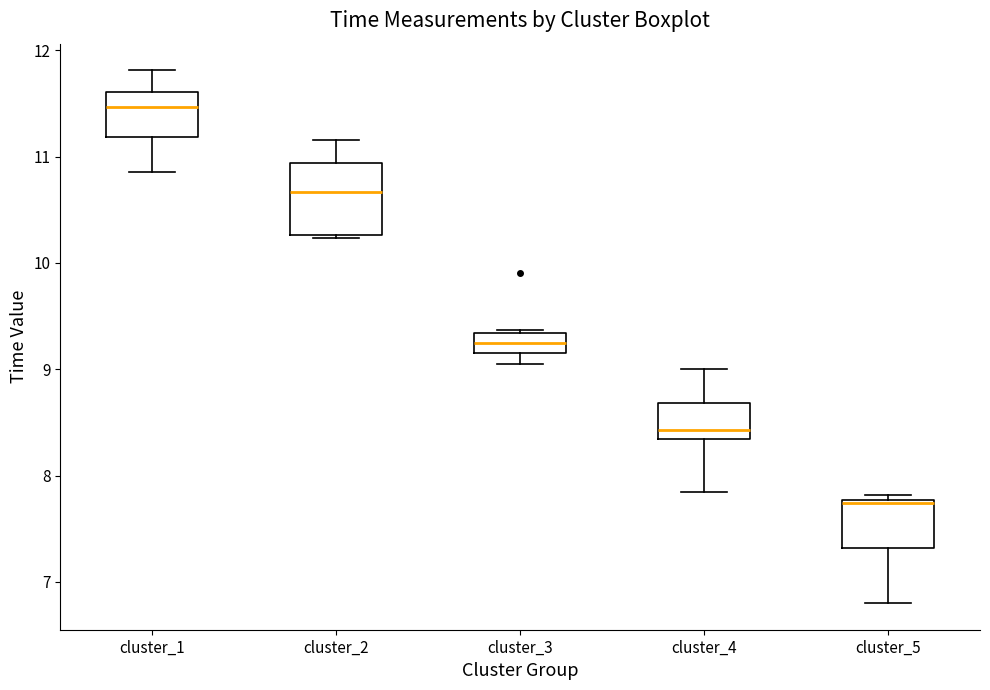

Reading left to right, read every box against the y-axis: the position of its median line, the range the box covers, and the ends of its whiskers. The values are not printed on the chart, so give them approximately, as read against the axis.

cluster_1: median 11.5, box 11.2 to 11.6, whiskers 10.9 to 11.8
cluster_2: median 10.7, box 10.3 to 10.9, whiskers 10.2 to 11.2
cluster_3: median 9.2, box 9.1 to 9.3, whiskers 9.1 (below the box's lower edge) to 9.4
cluster_4: median 8.4, box 8.3 to 8.7, whiskers 7.8 to 9.0
cluster_5: median 7.7, box 7.3 to 7.8, whiskers 6.8 to 7.8 (just above the box's upper edge)